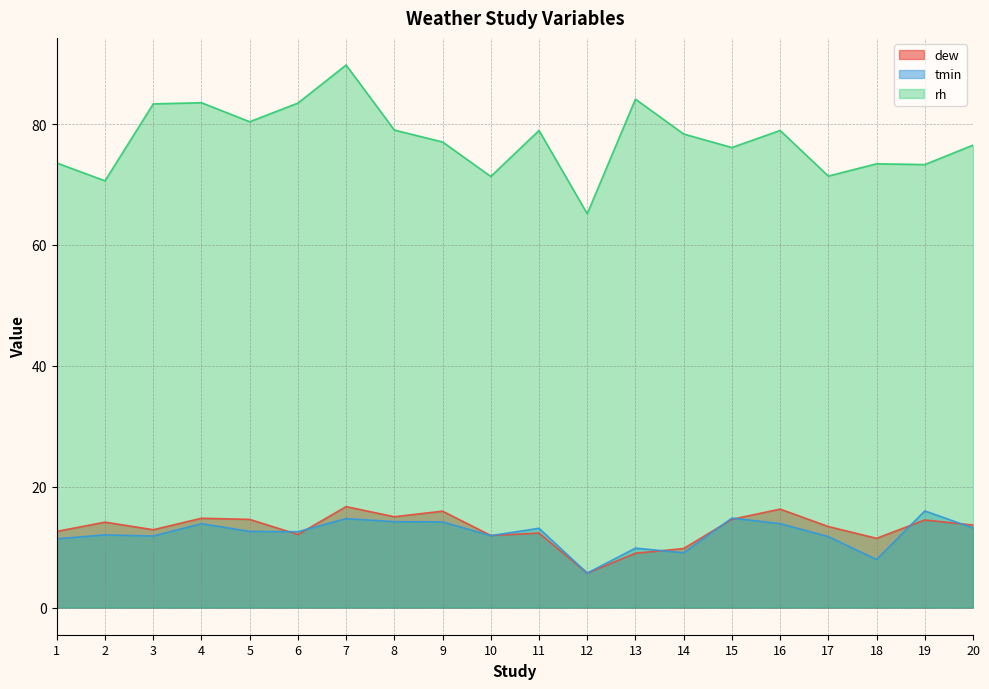

True or false: dew and rh cross at least once.

False